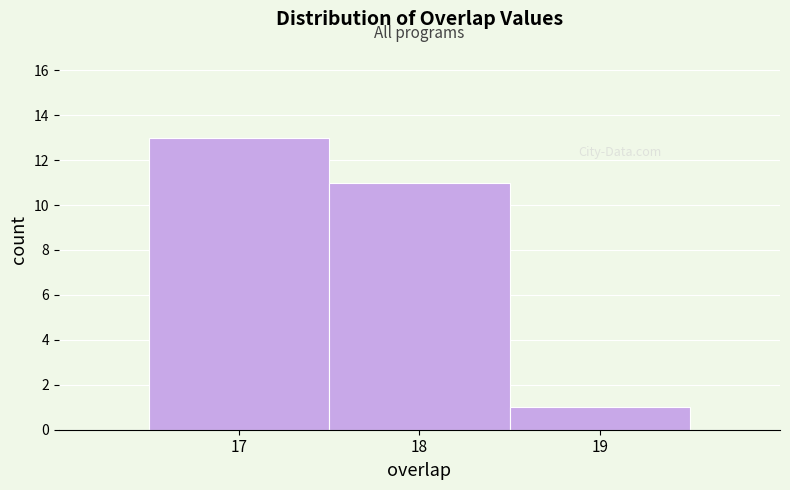

Reading left to right, list every bar in this chart as the range it spans on the x-axis followed by its height. The values are not printed on the chart, so give them approximately, as read against the axis.

16.5 to 17.5: 13
17.5 to 18.5: 11
18.5 to 19.5: 1